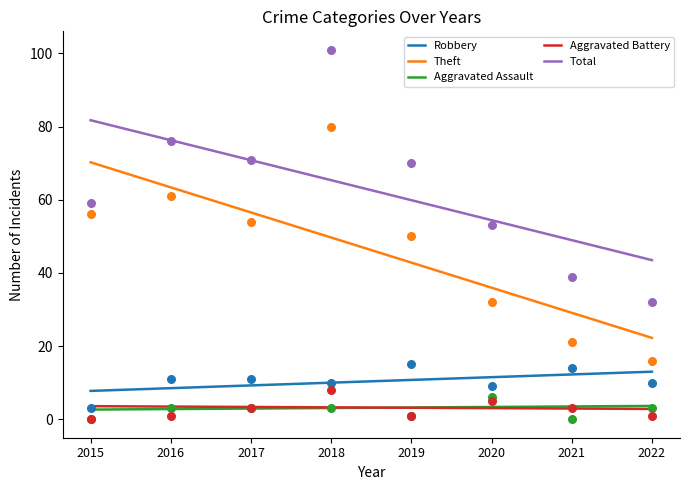

Which series has the largest Y range (max minus min)?

Total